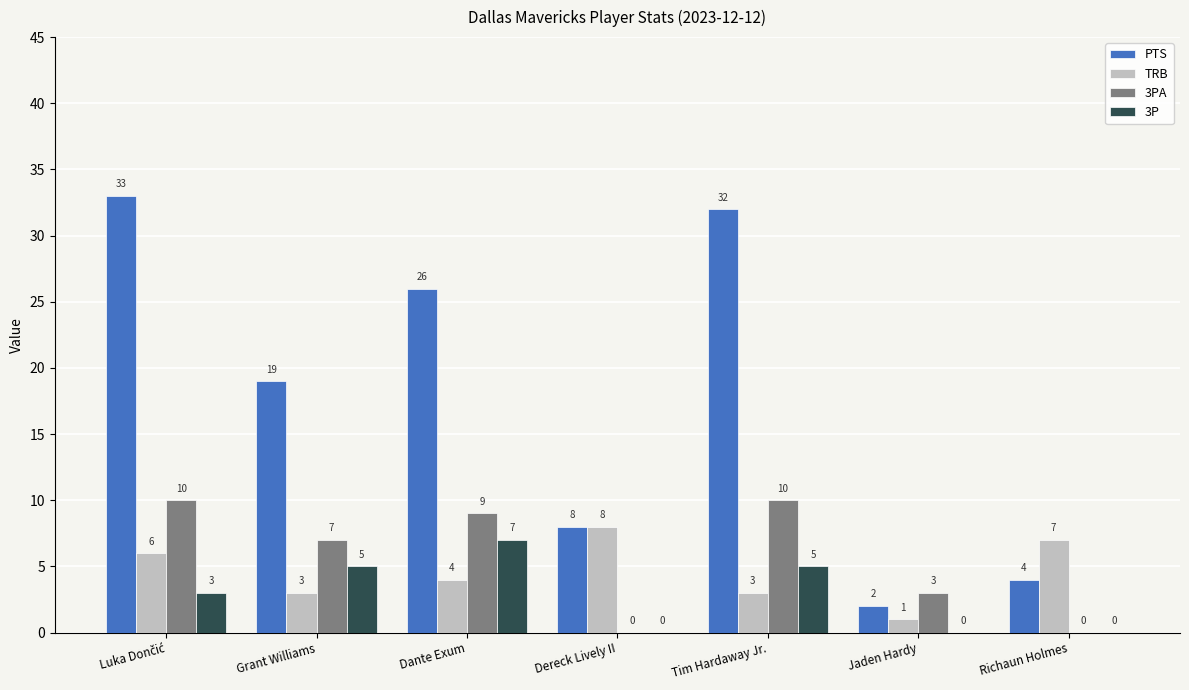

How many 3PA values are between 0 and 10?

7